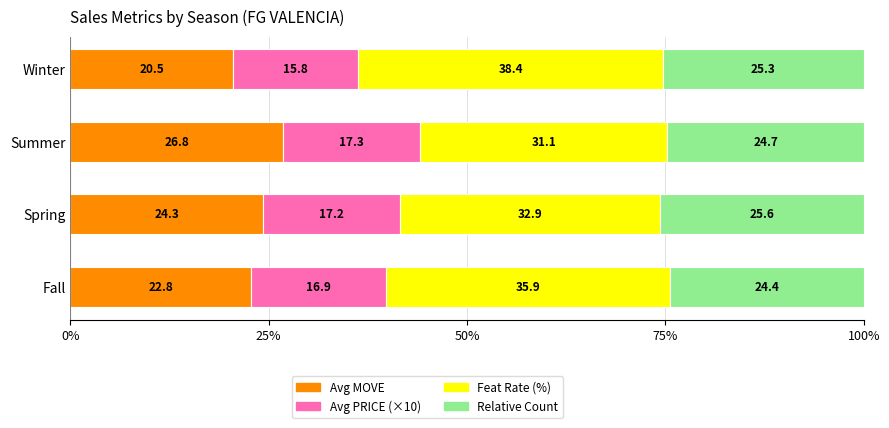

What are all the series names shown in the legend?

Avg MOVE, Avg PRICE (×10), Feat Rate (%), Relative Count